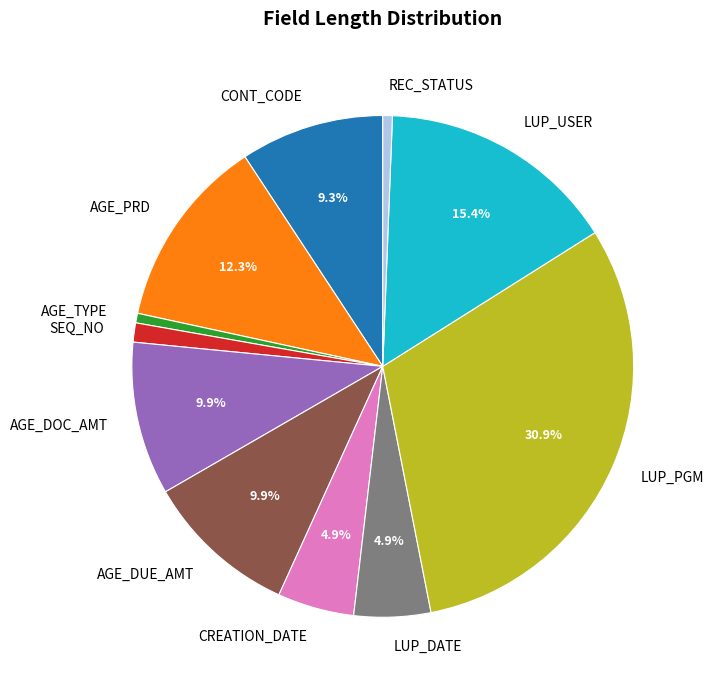

Between REC_STATUS and AGE_DUE_AMT, which is larger?

AGE_DUE_AMT